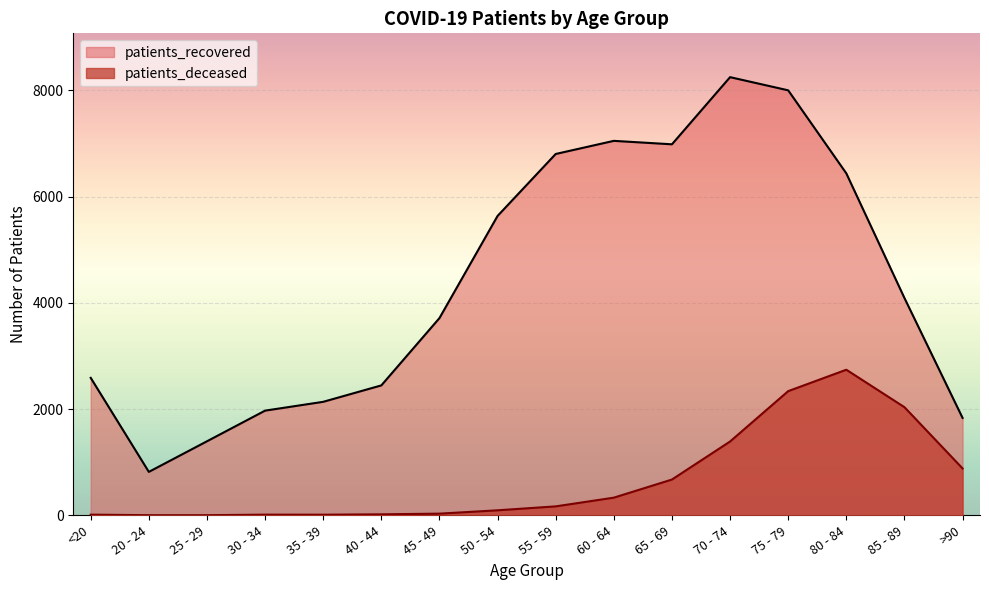

Which has a higher value, 65 - 69 or 75 - 79?

75 - 79